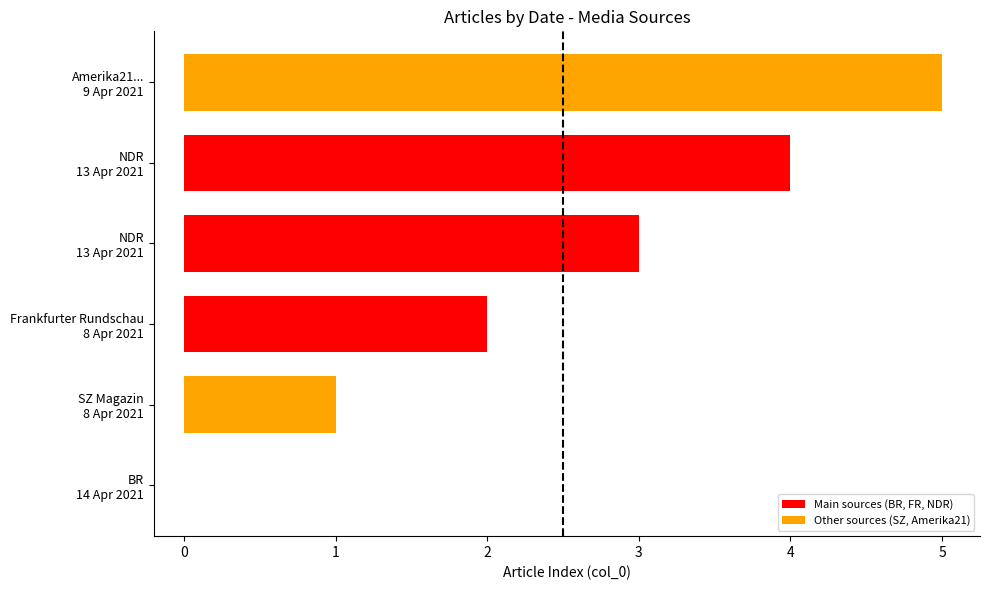

What is the greatest value displayed?

5